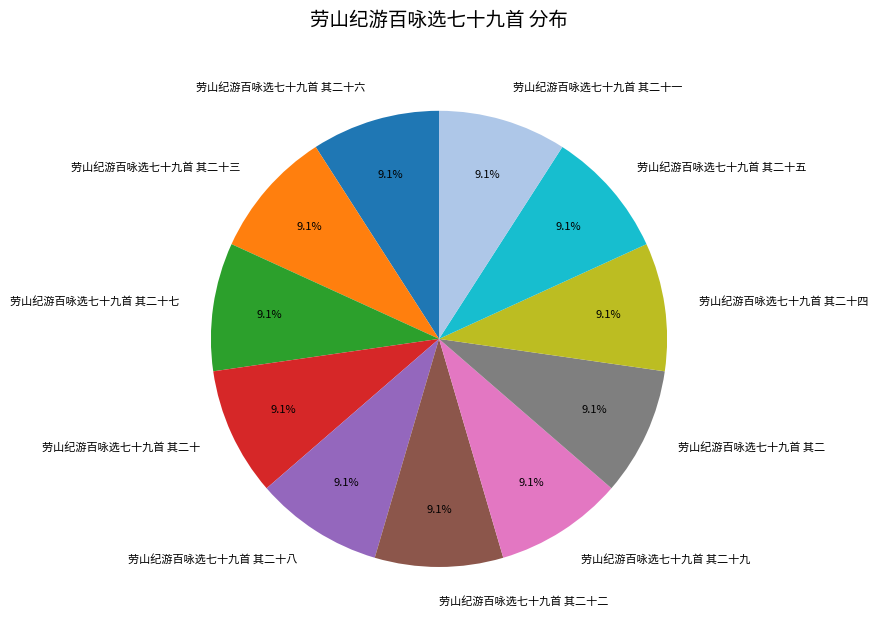

What is the ratio of the value at 劳山纪游百咏选七十九首 其二十七 to the value at 劳山纪游百咏选七十九首 其二十五?

1.0